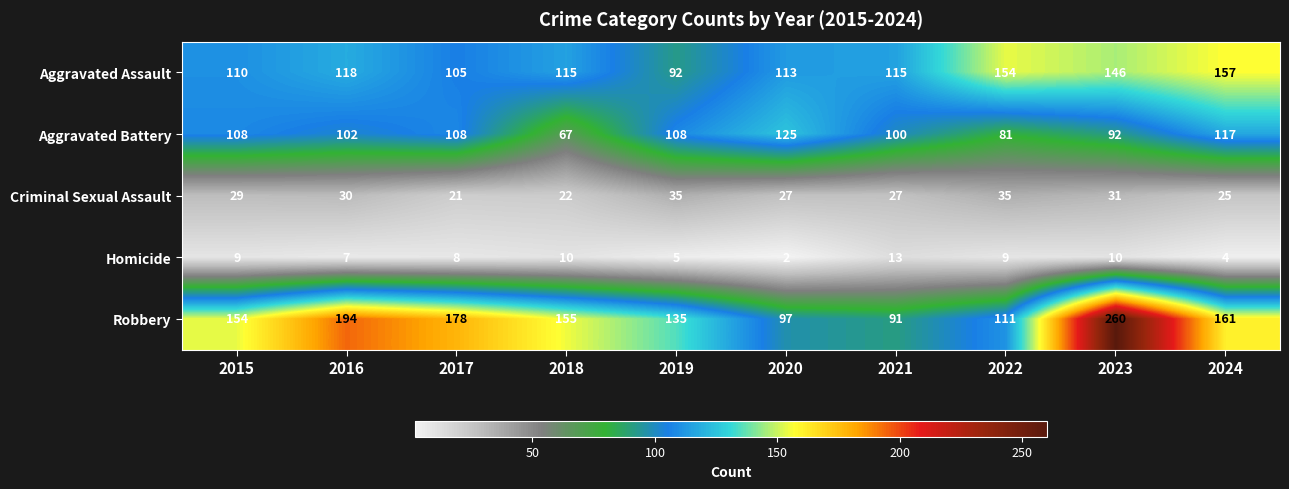

What is the difference between the Homicide values at 2022 and 2024?

5